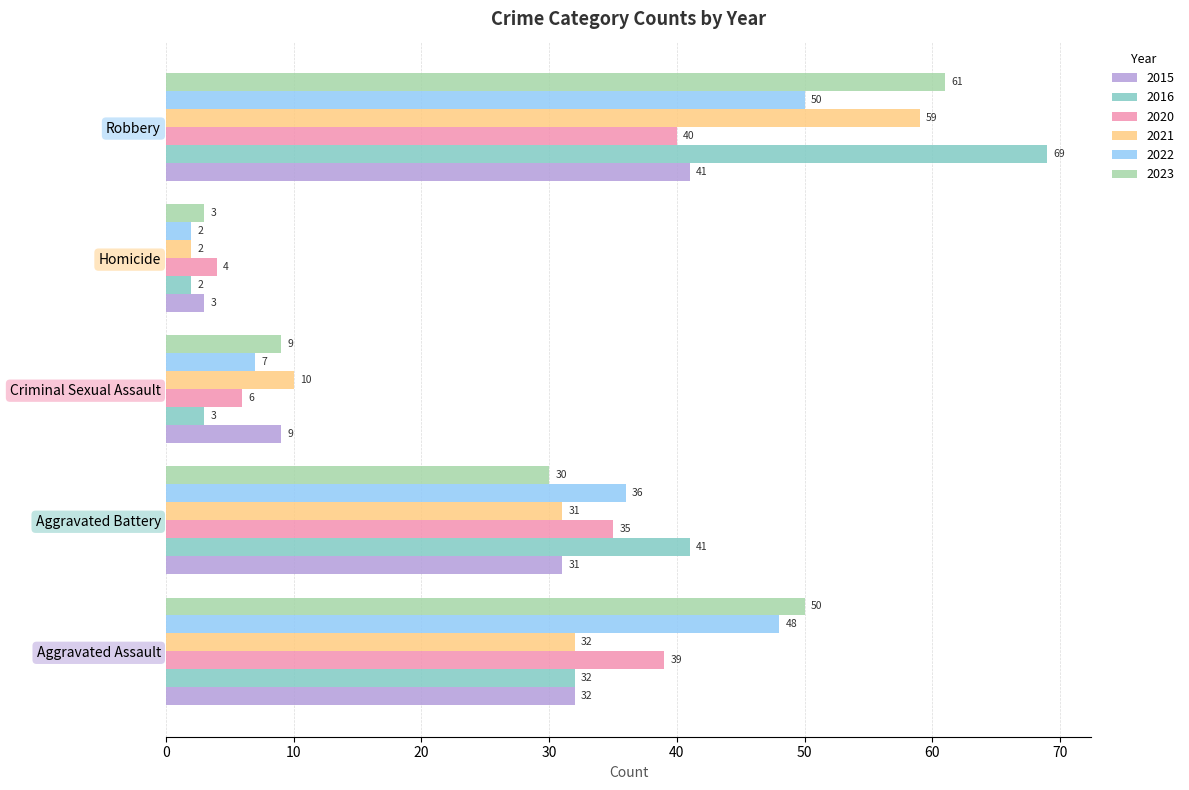

Which label corresponds to the smallest value in the chart?

Homicide